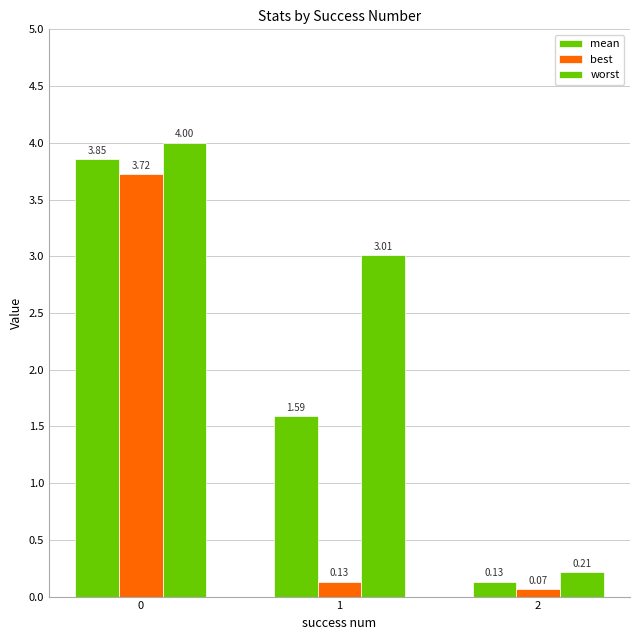

How many data points in worst are less than 3?

1